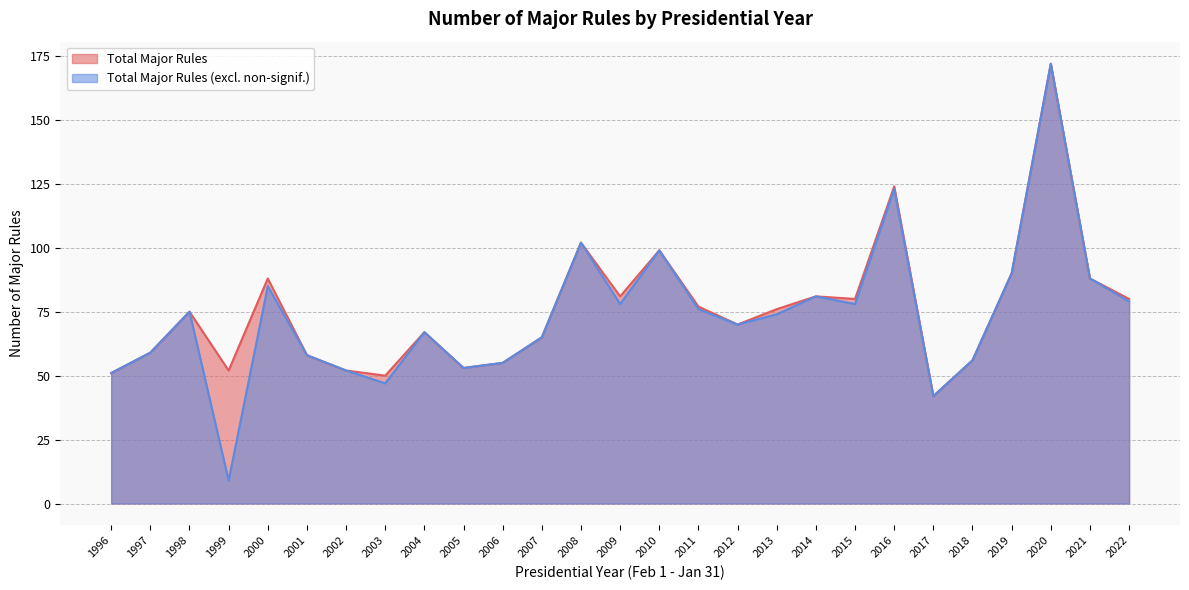

The Total Major Rules series shows 75 at 1998. True or false?

True